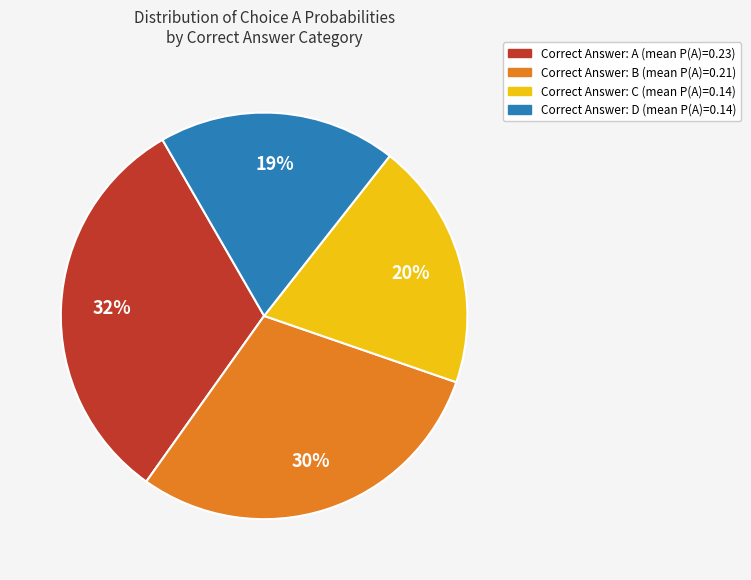

Does any single category account for the majority?

No